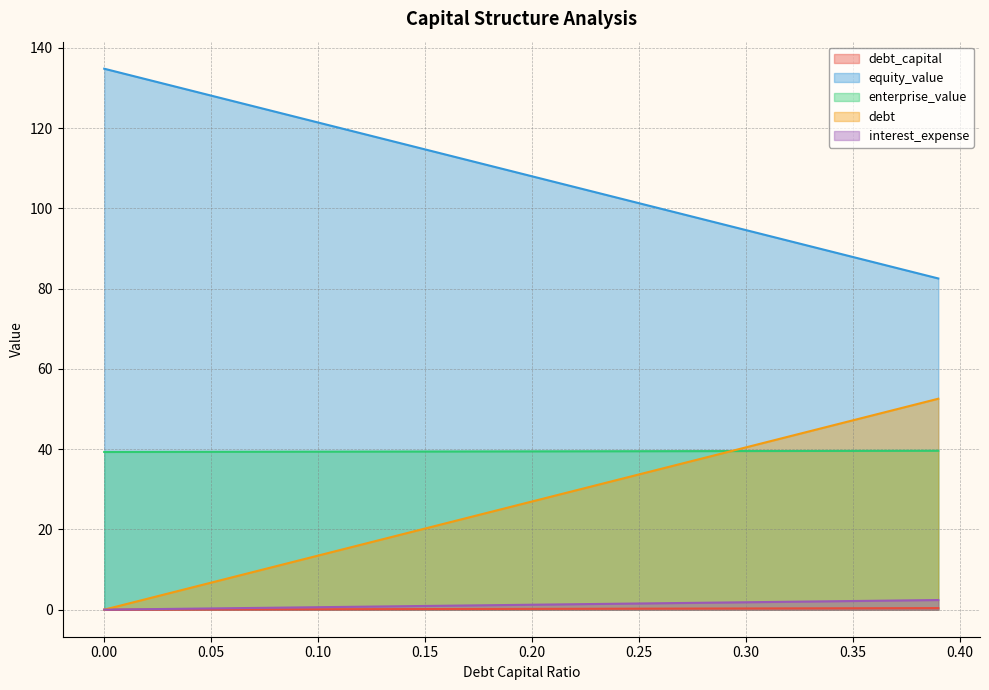

Does the chart display data point markers on the line(s)?

No